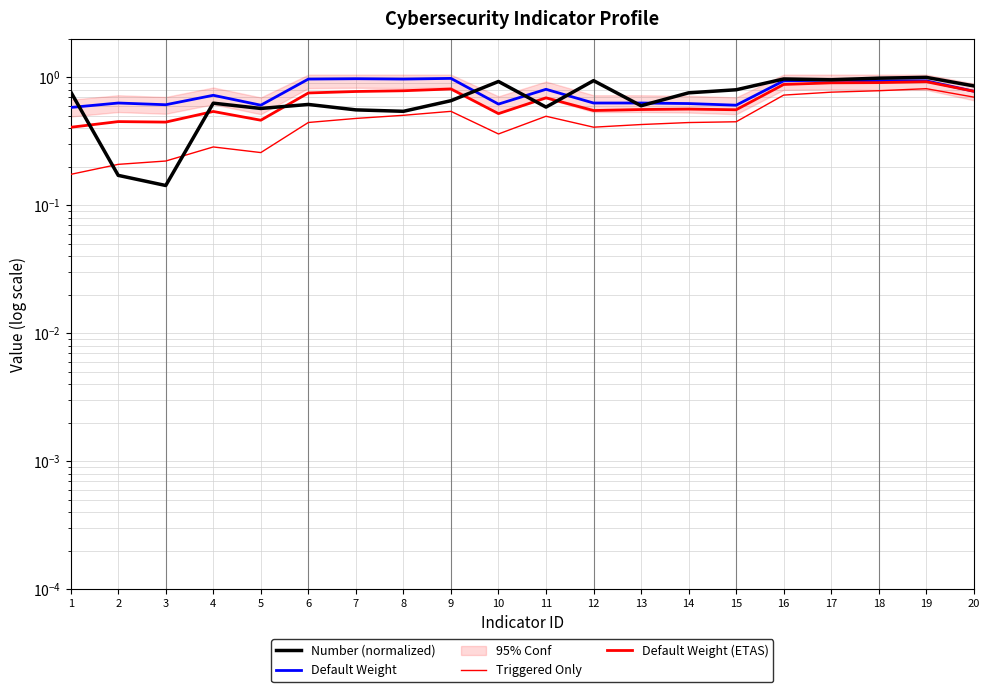

How many interior local valleys does the Triggered Only series have?

3